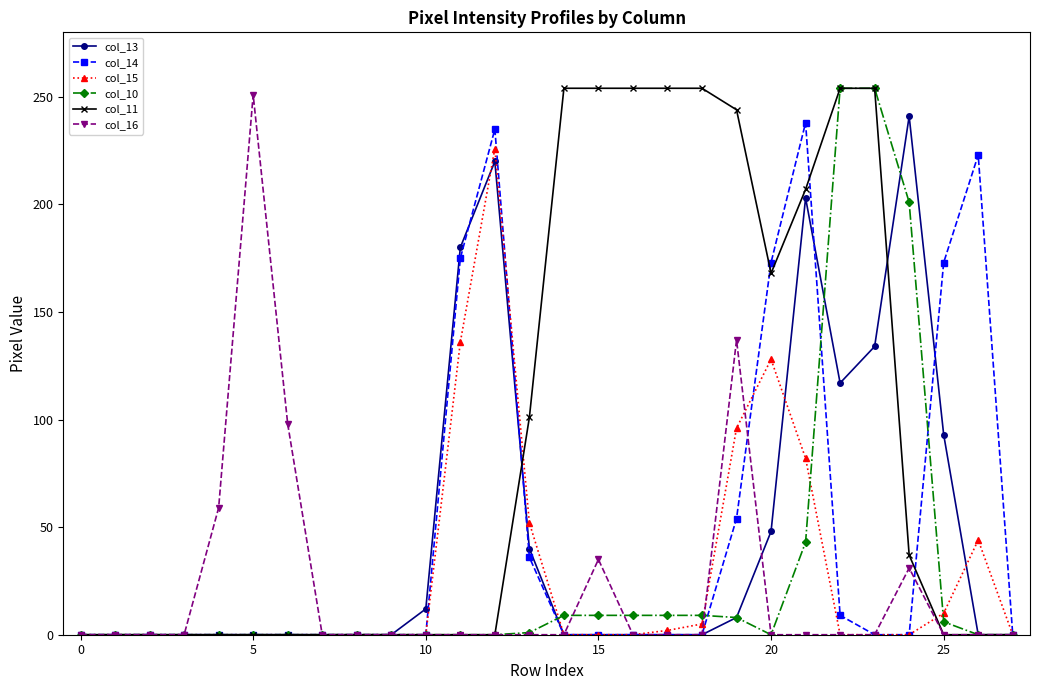

True or false: col_14 has more than 1 interior local peaks.

True